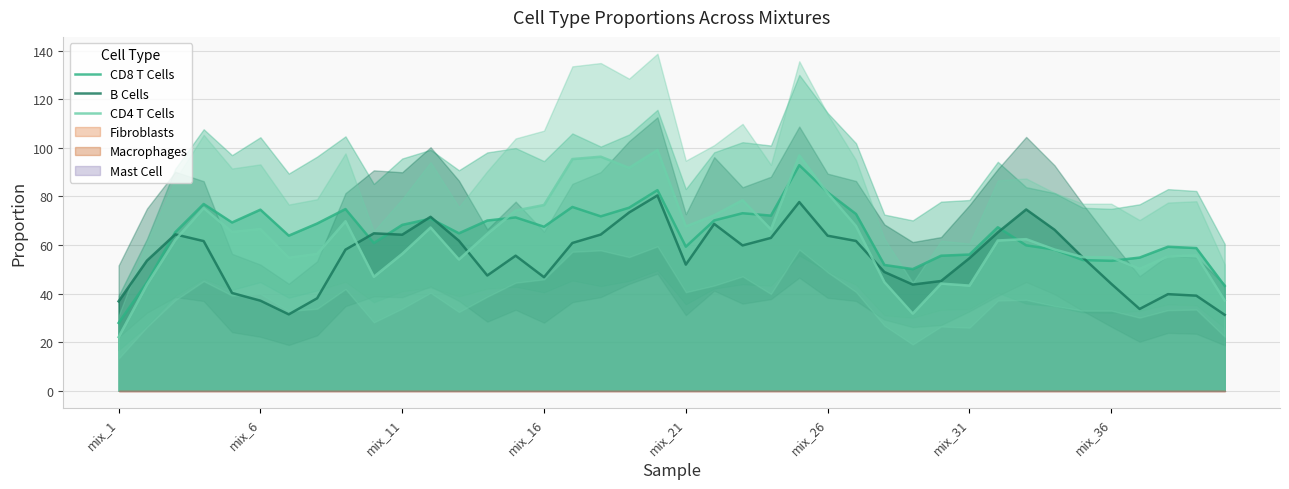

Is it true that CD4 T Cells equals 43.3 at mix_31?

True